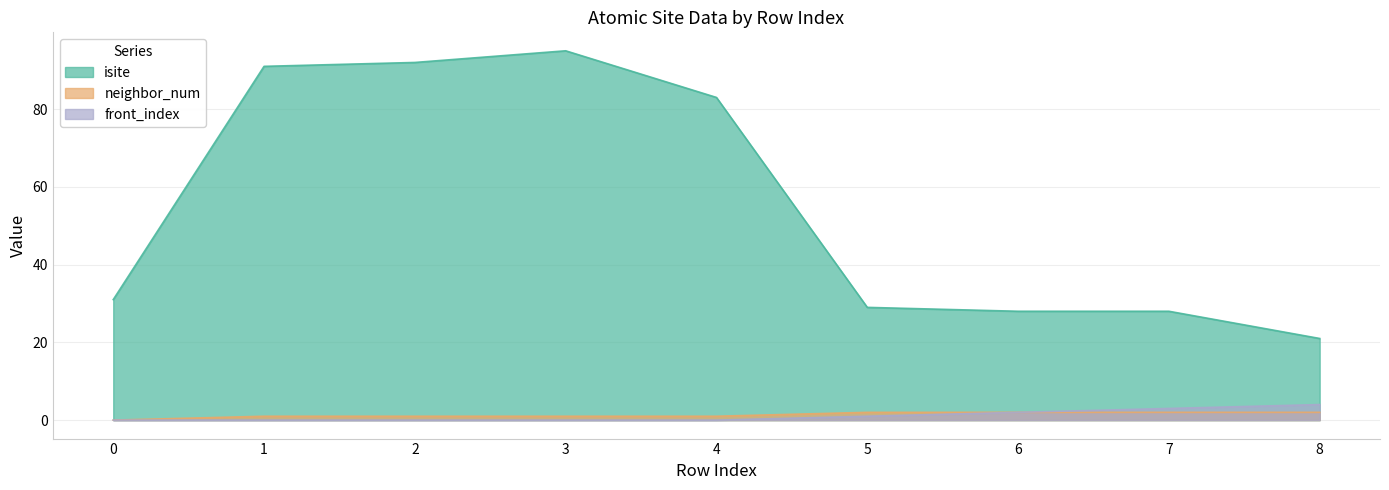

What is the average value of the isite series?

55